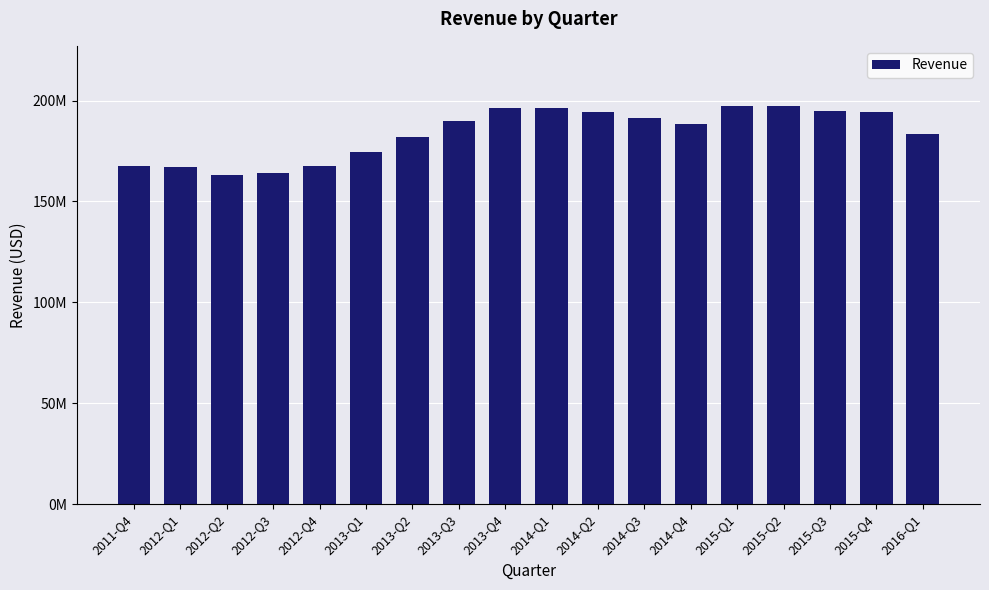

Are the bars horizontal?

No